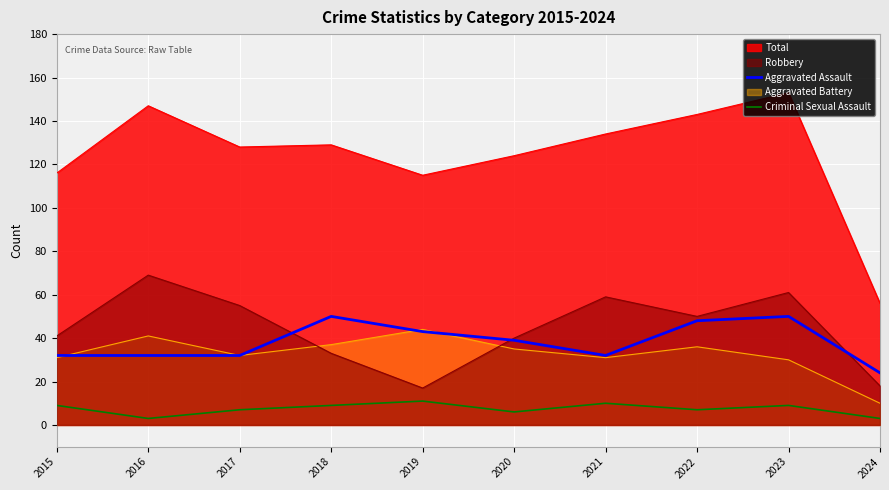

True or false: Aggravated Assault and Criminal Sexual Assault cross at least once.

False